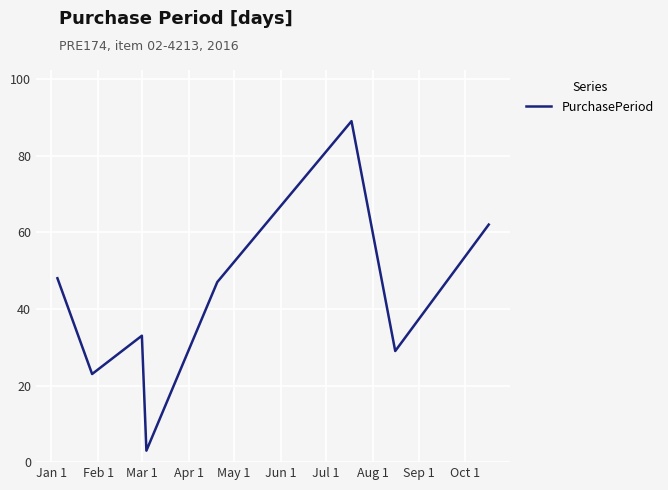

How many interior local valleys (lower than both neighbors) does the data have?

3